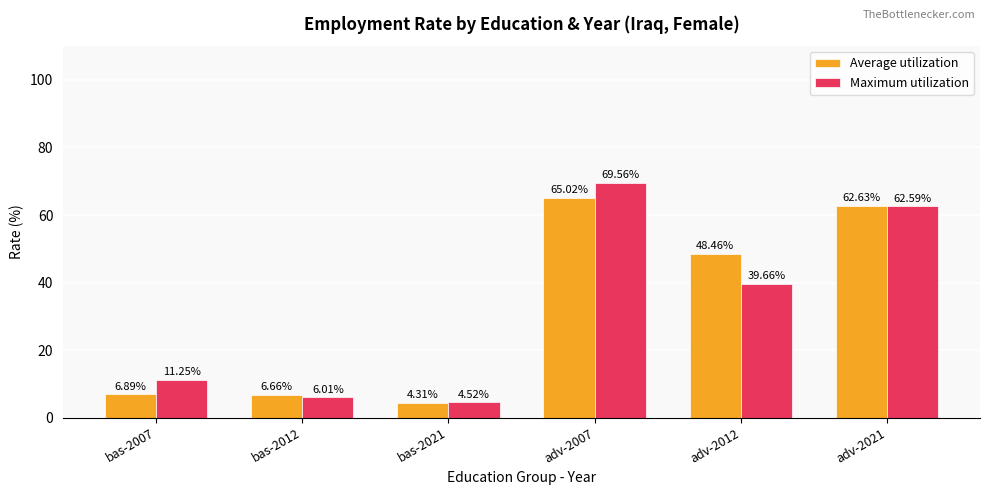

How many data points does each series have?

6